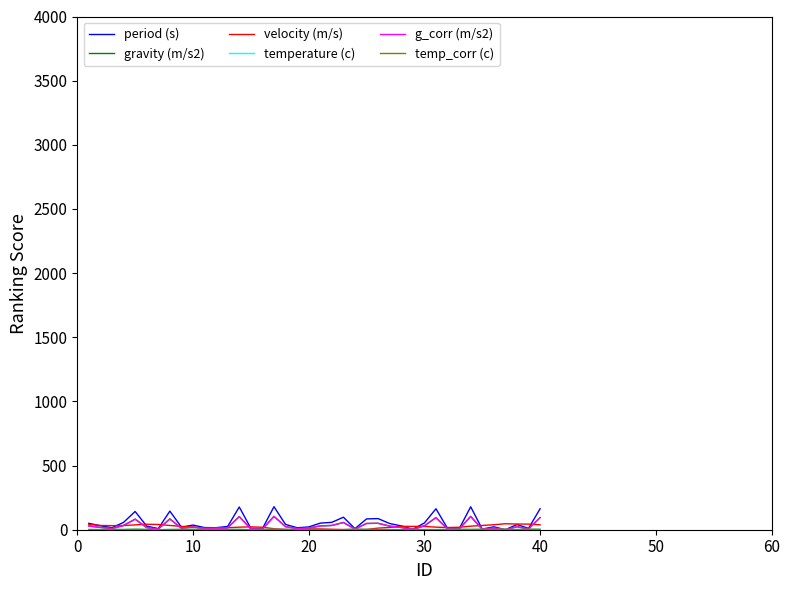

Which series has the largest range (max minus min)?

period (s)